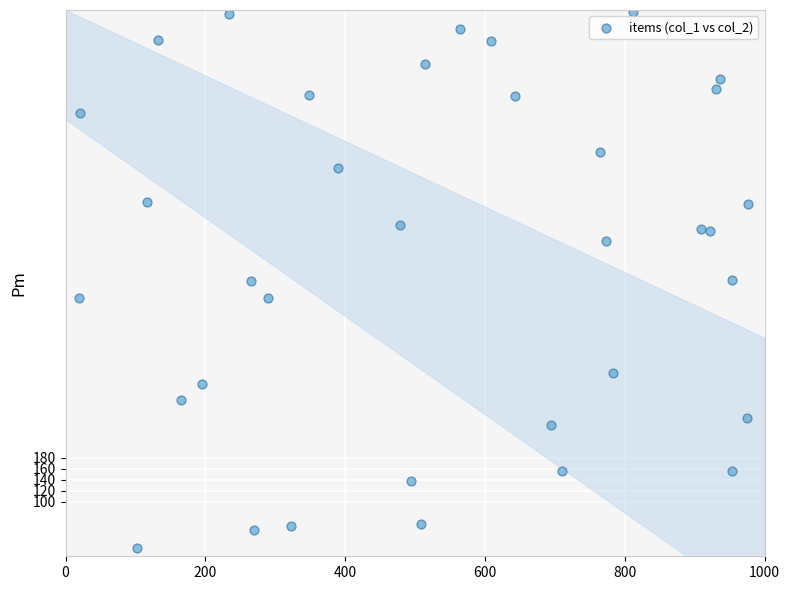

What is the range of Y values (max minus min)?

981